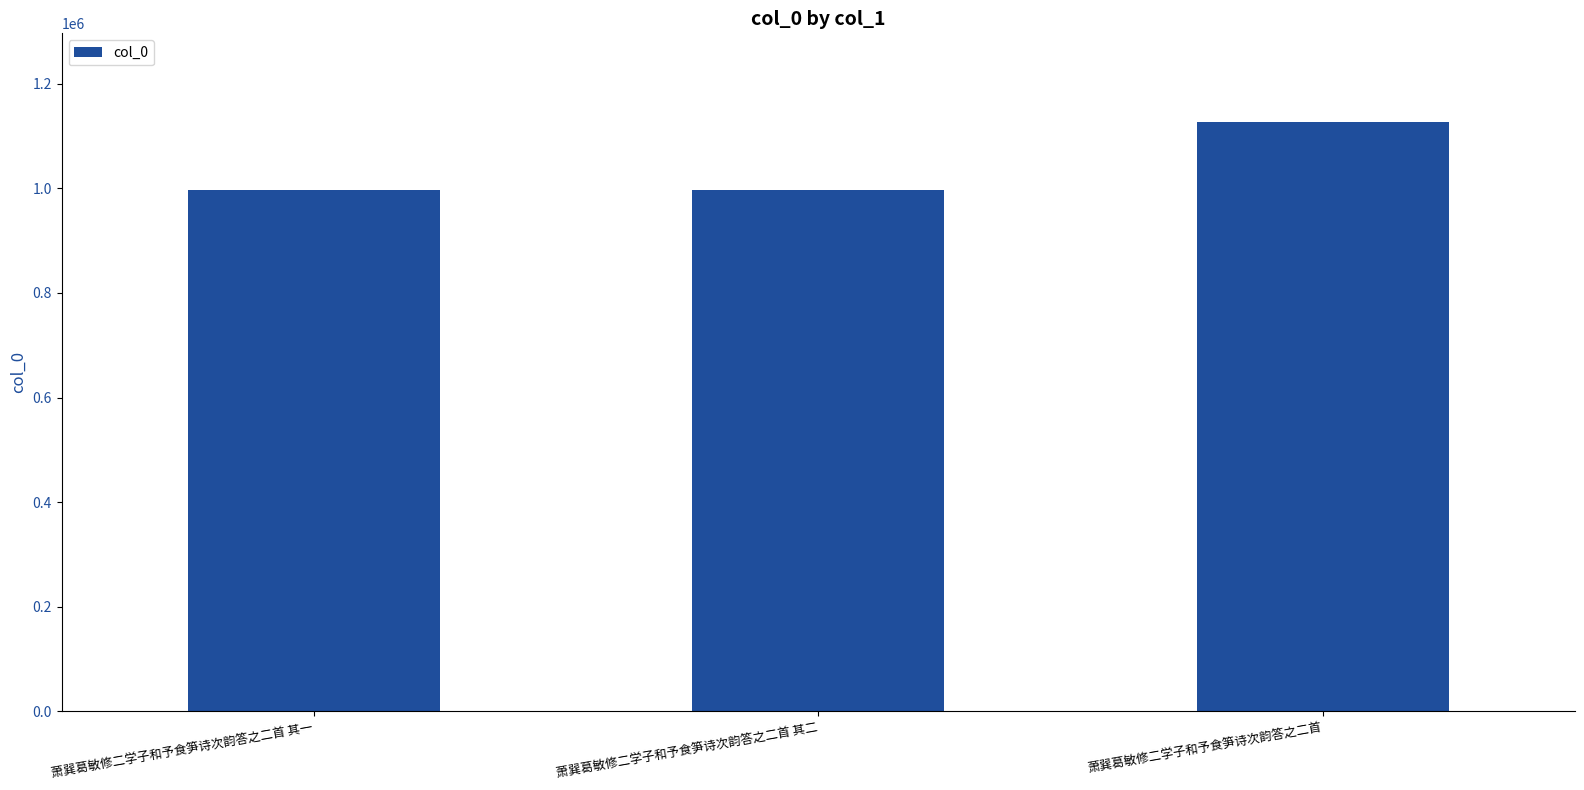

What is the label of the 2nd bar from the left?

萧巽葛敏修二学子和予食笋诗次韵答之二首 其二